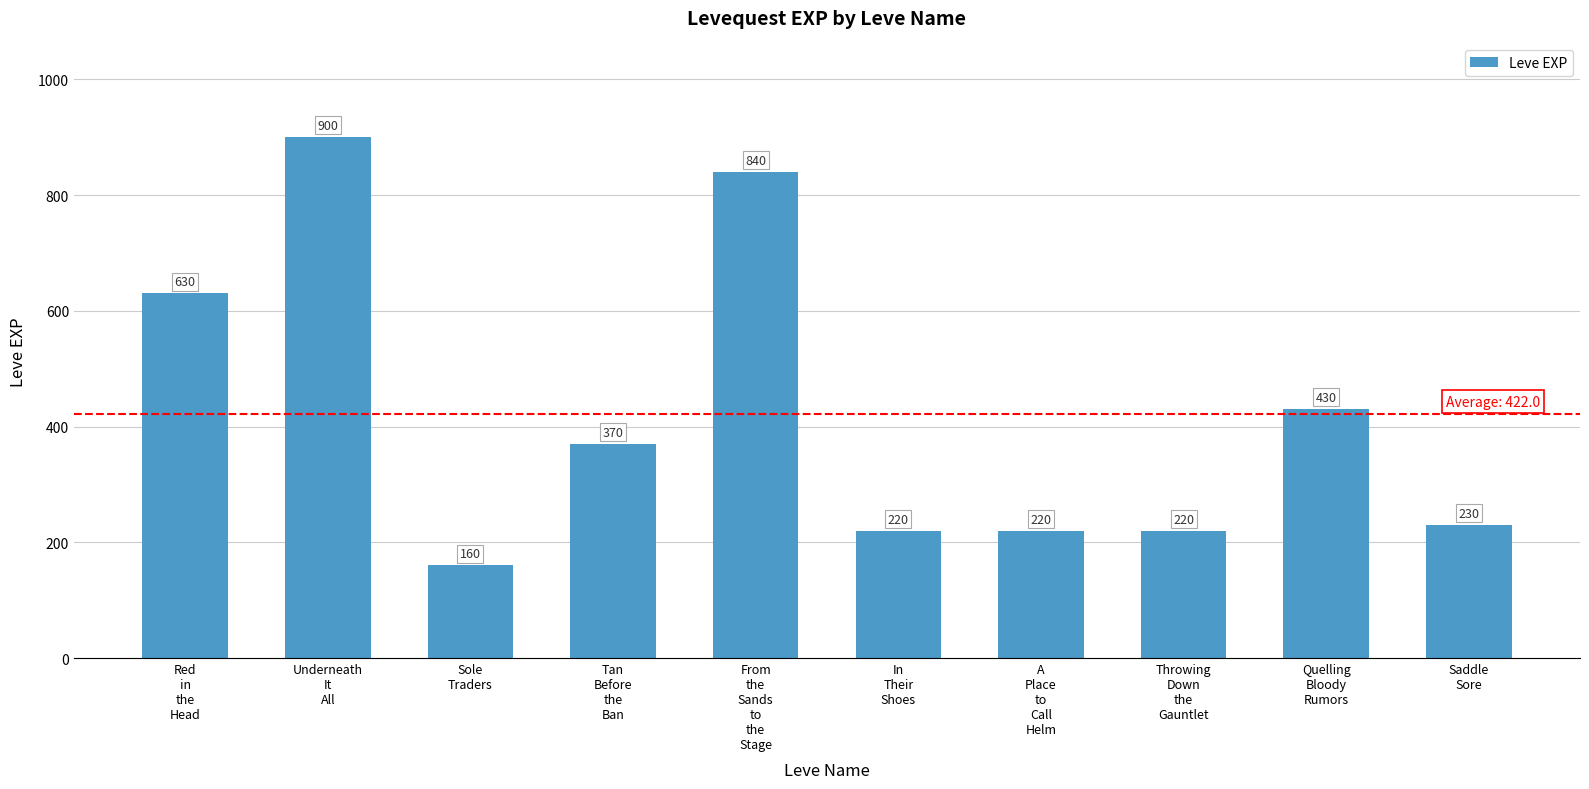

What is the value of the 3rd bar from the left?

160